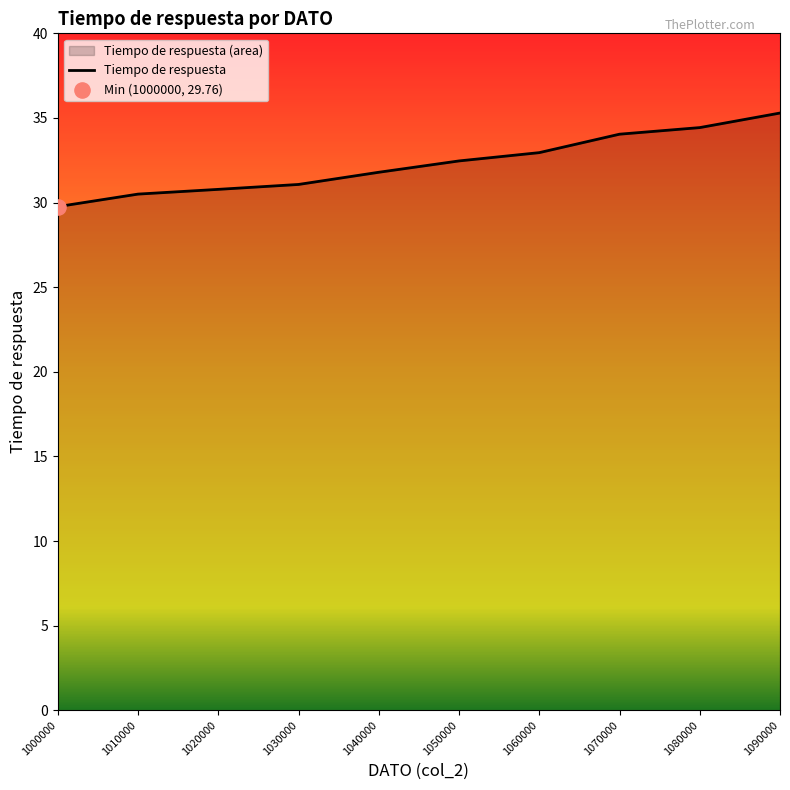

What is the ratio of the value at 1090000 to the value at 1010000?

1.2